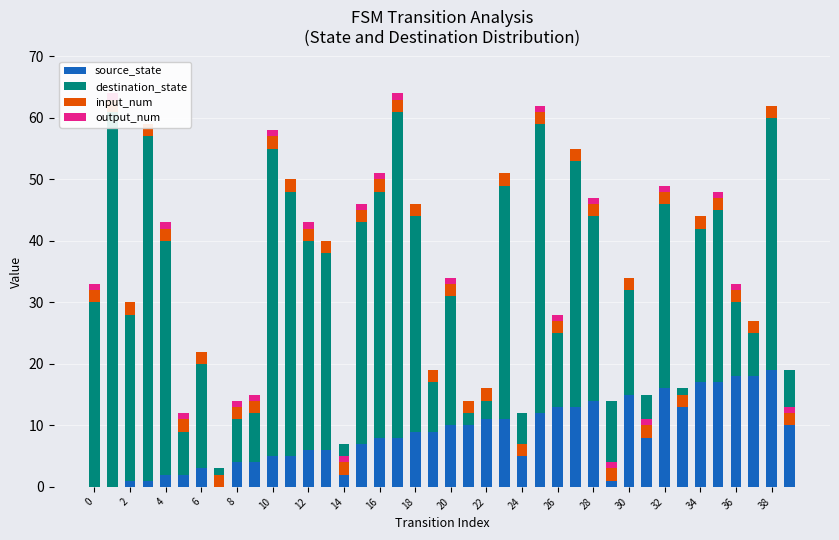

What is the value of the destination_state bar at the 9th from the left?

7